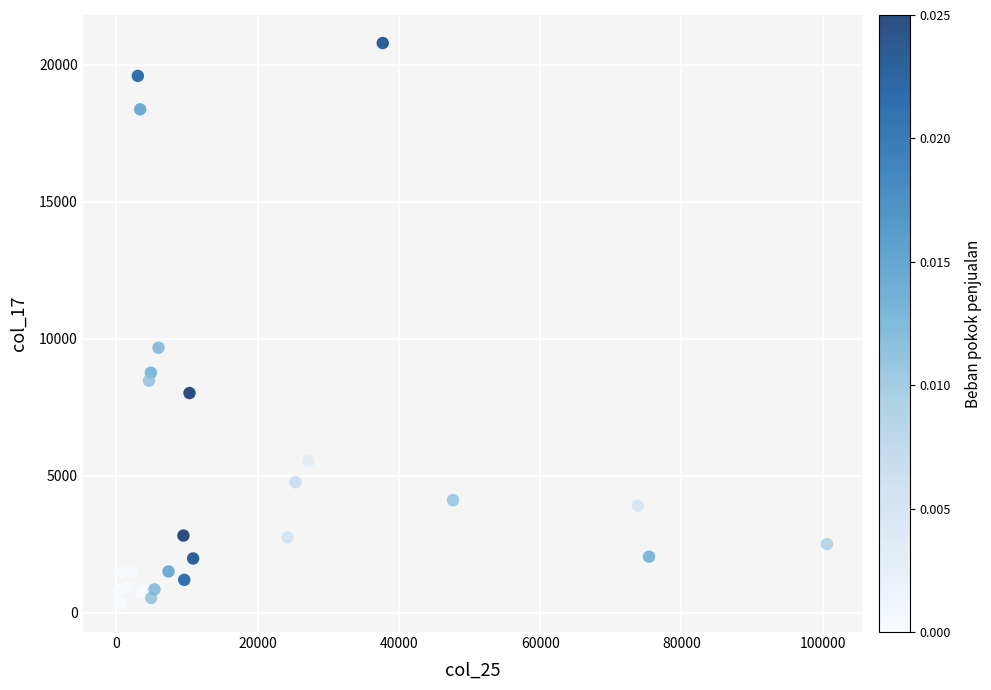

What Y value in the scatter plot is closest to 10552?

9667.9